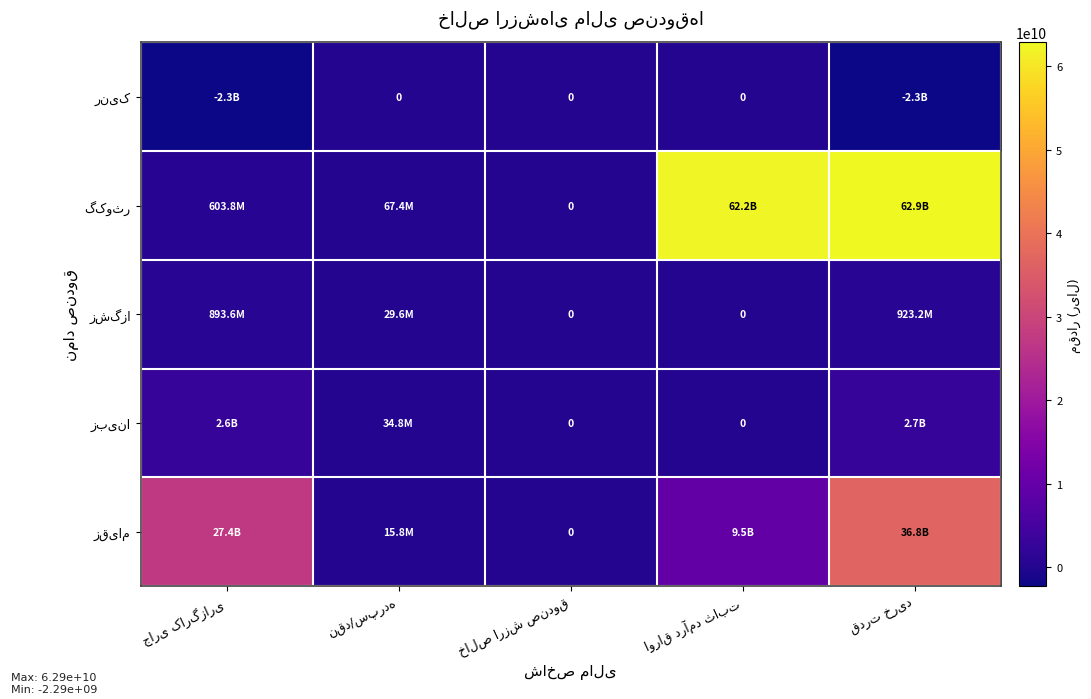

The value of زبینا at نقد/سپرده is 47413414. True or false?

False